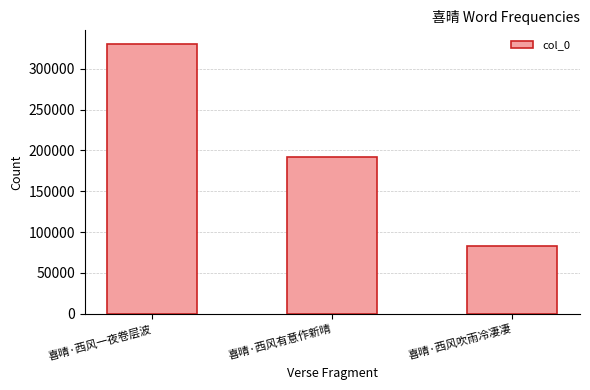

Does the chart contain stacked bars?

No